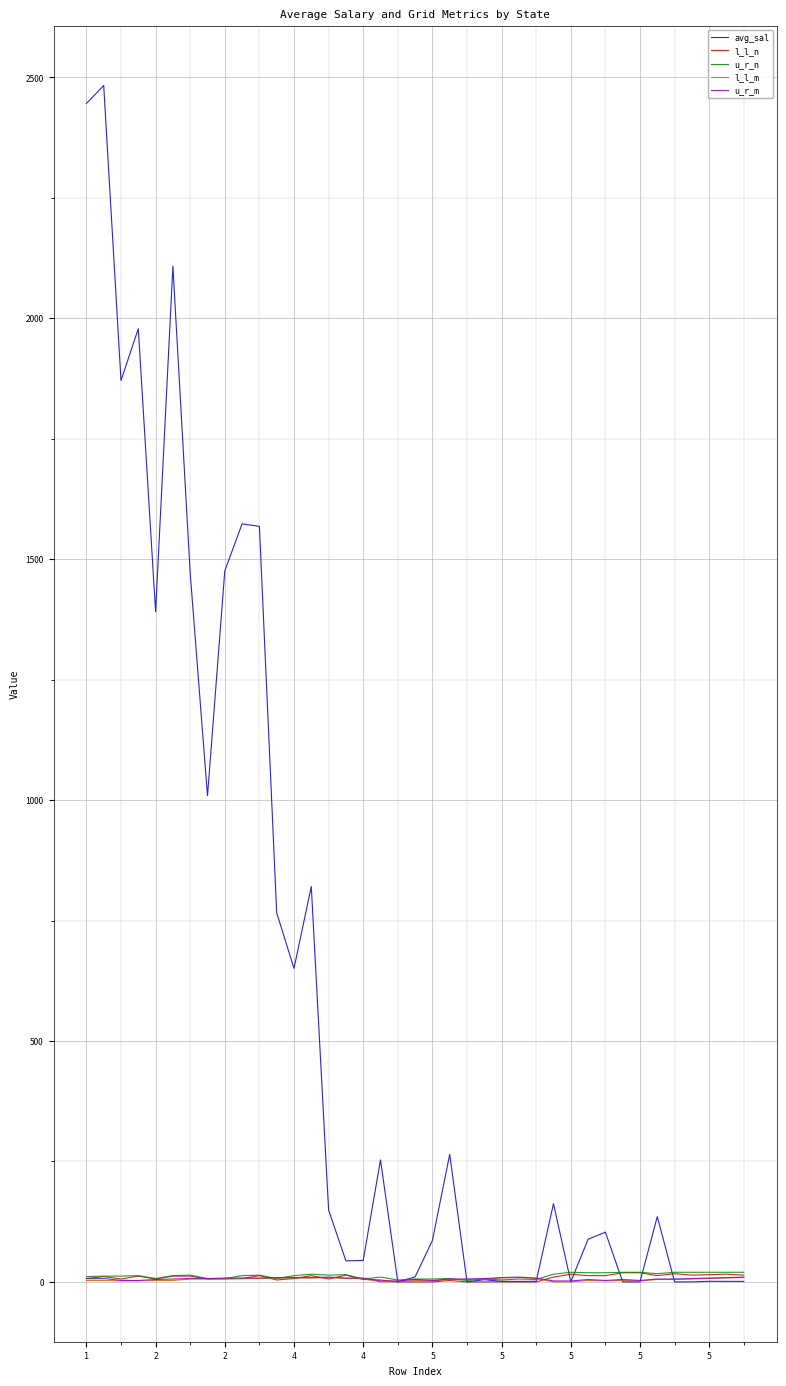

What is the difference between the maximum and minimum values in the avg_sal series?

2483.2